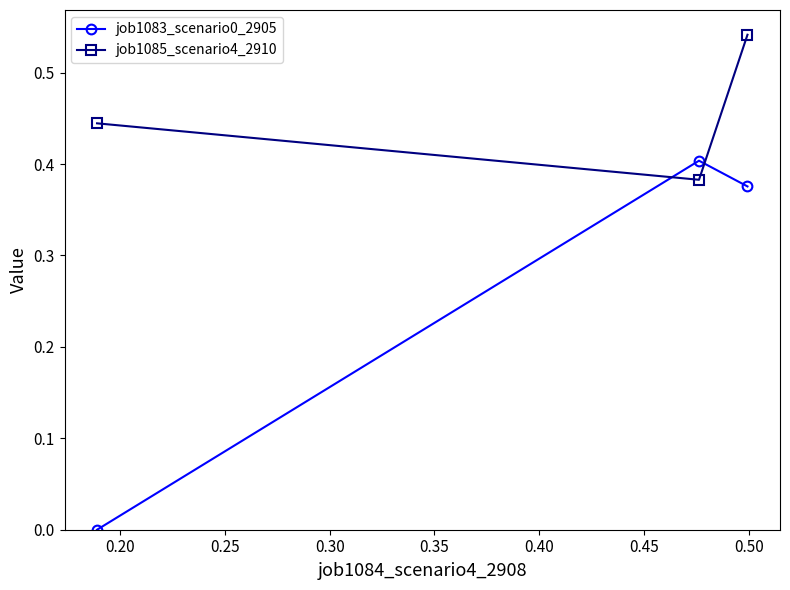

What is the value of the job1083_scenario0_2905 point at the 1st from the left?

0.0